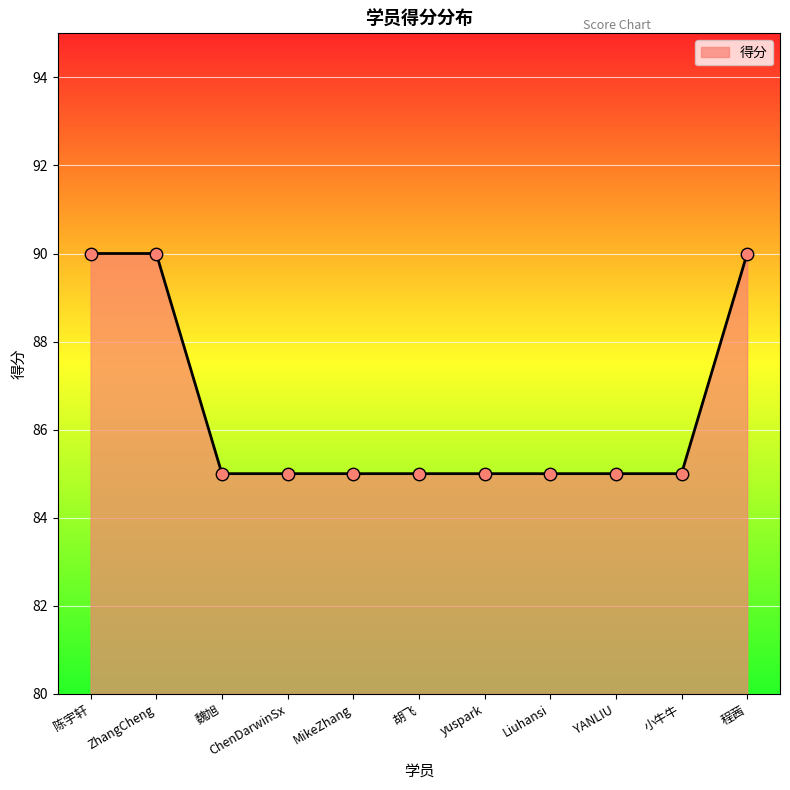

Approximately how many times larger is the value at 魏旭 compared to 程茜?

0.9